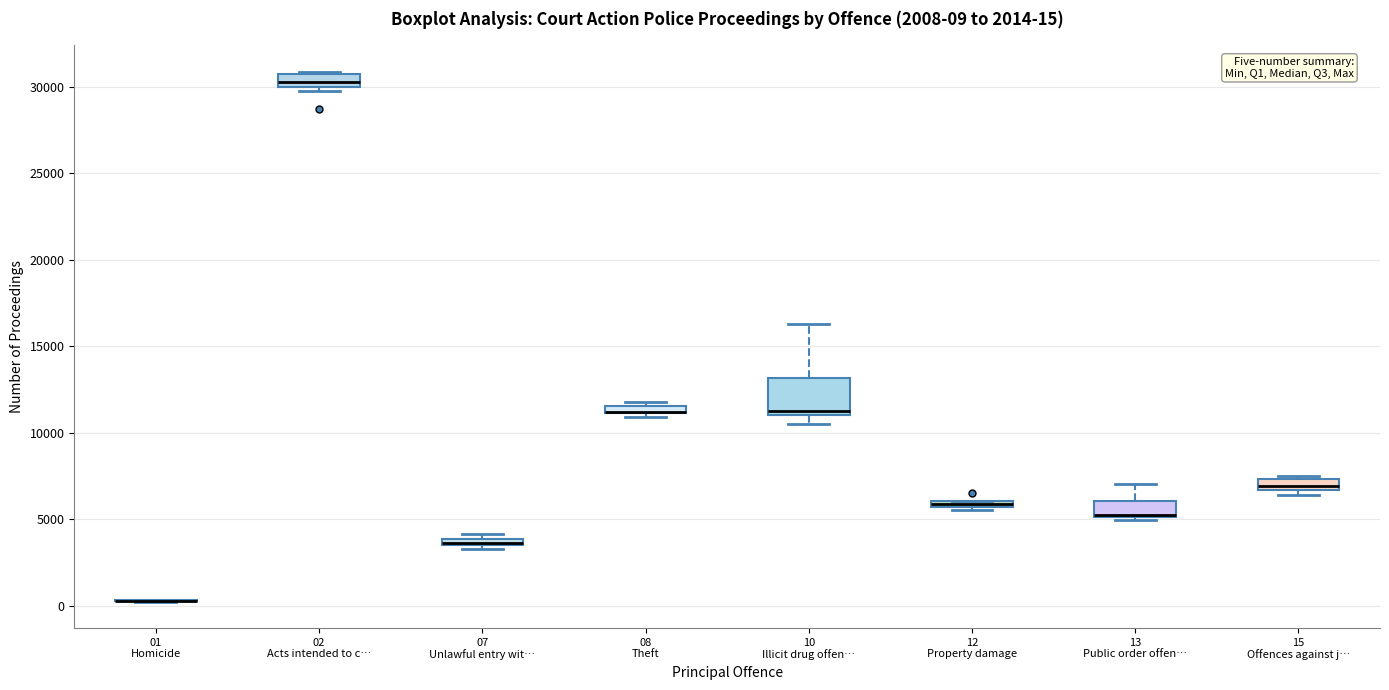

Which box is the tallest, from its lower edge to its upper edge?

10 Illicit drug offen…